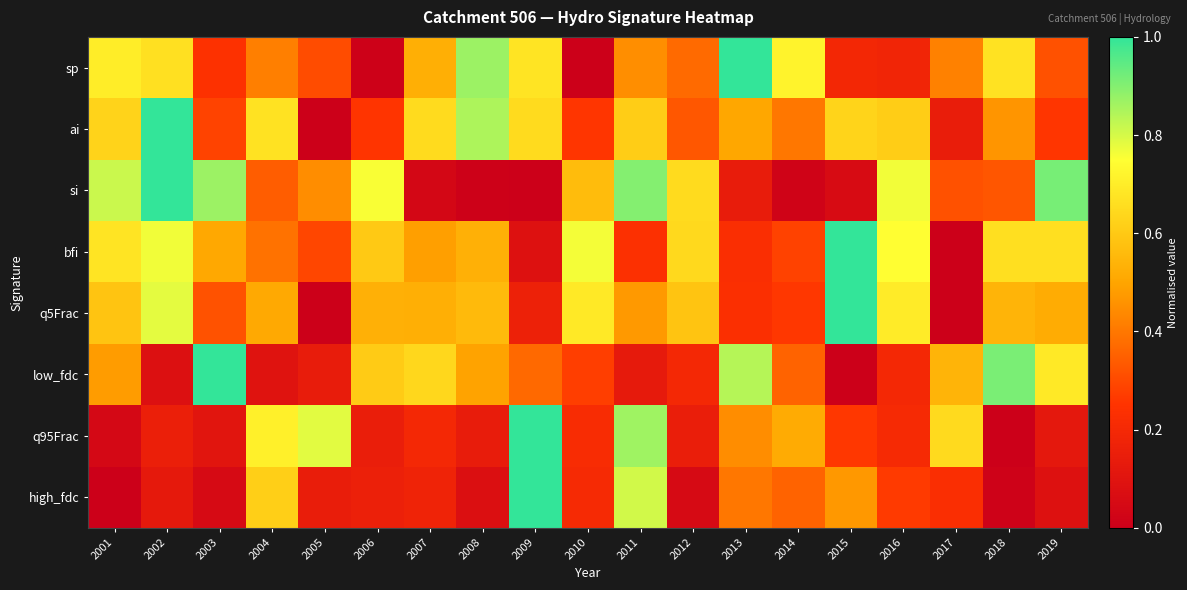

Count the number of categories in the chart.

19